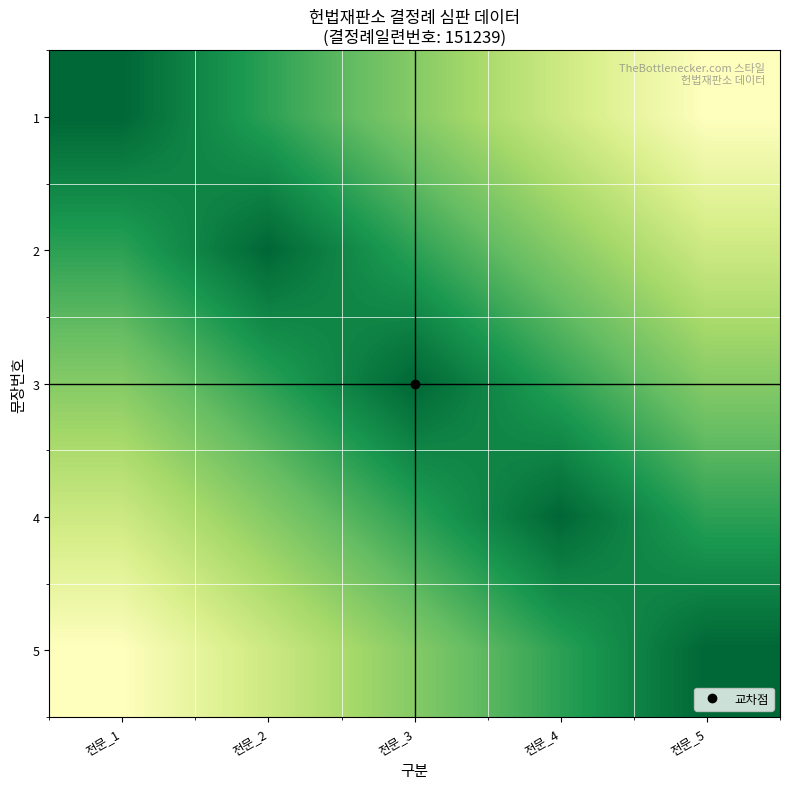

At which category is the sum across all series the highest?

전문_3